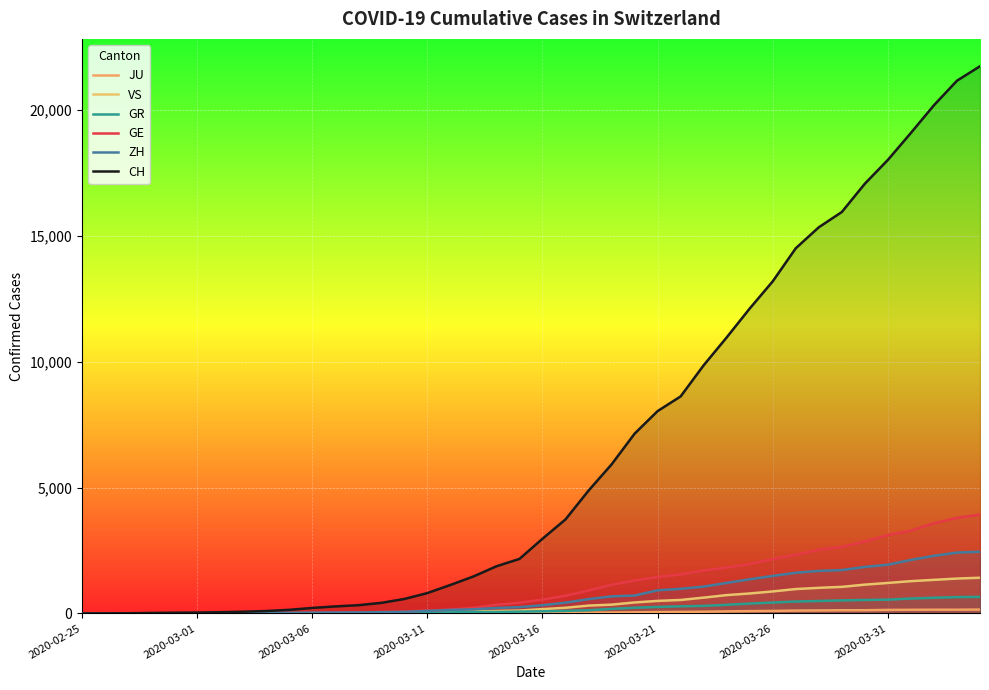

True or false: JU has a value of 11 at 22.

False